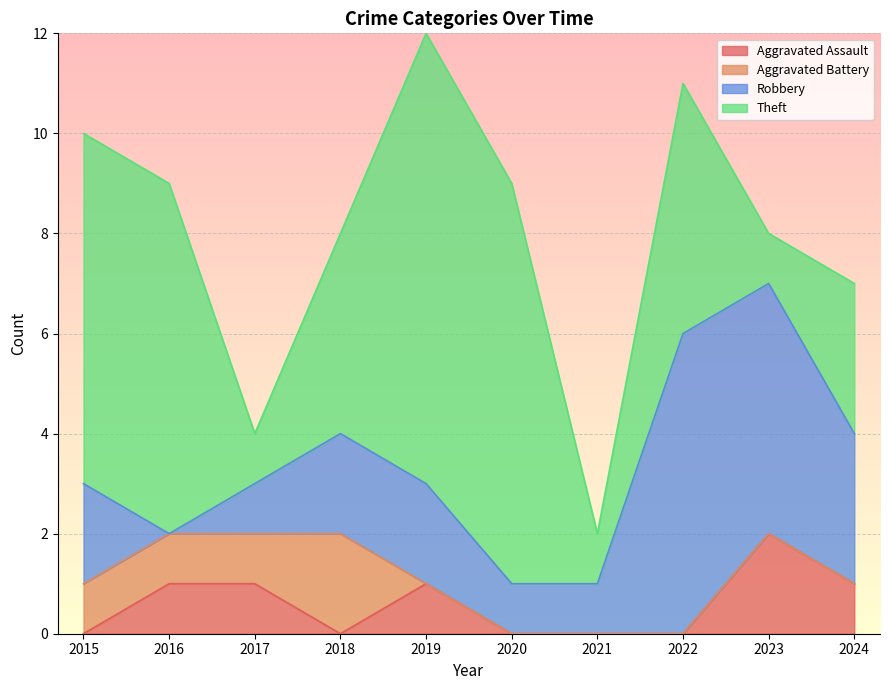

Reading left to right, list all the values displayed in this chart.

Aggravated Assault: 0	1	1	0	1	0	0	0	2	1
Aggravated Battery: 1	1	1	2	0	0	0	0	0	0
Robbery: 2	0	1	2	2	1	1	6	5	3
Theft: 7	7	1	4	9	8	1	5	1	3